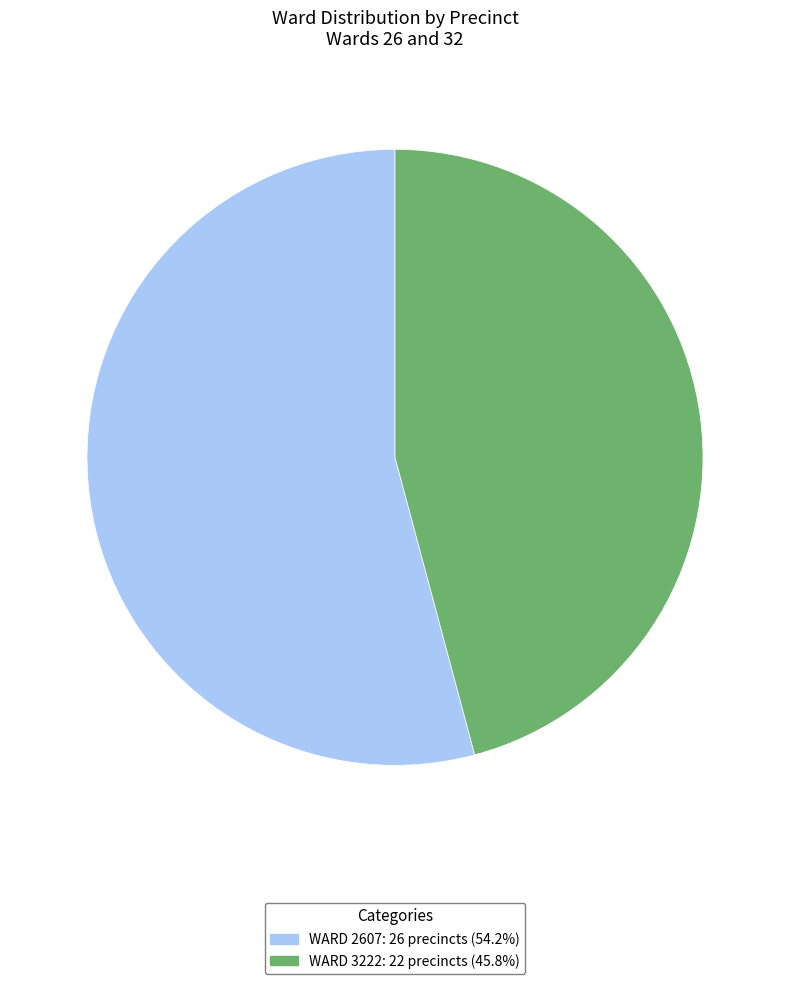

Is there any slice that represents more than half of the pie?

Yes